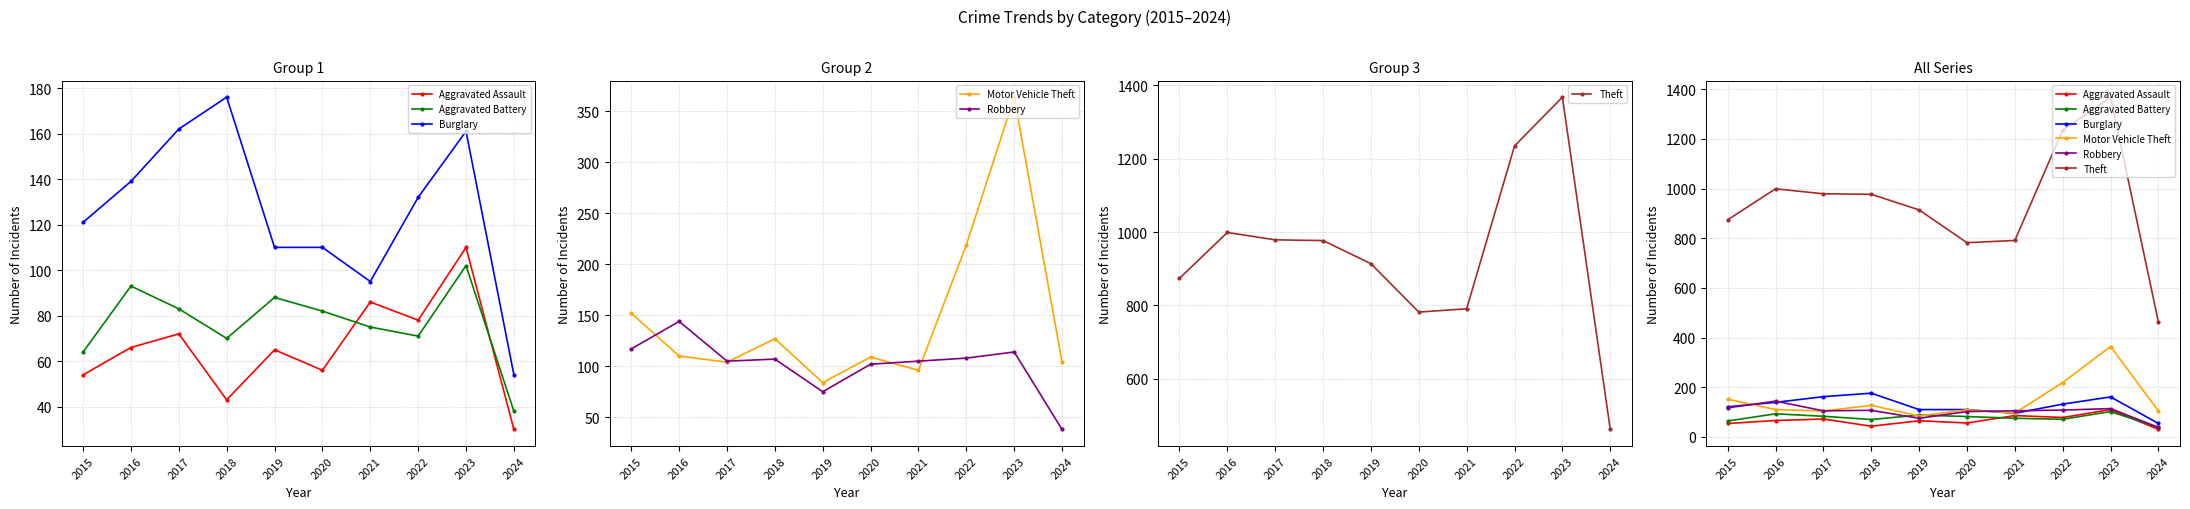

What is the difference between the Robbery values at 2020 and 2015?

15